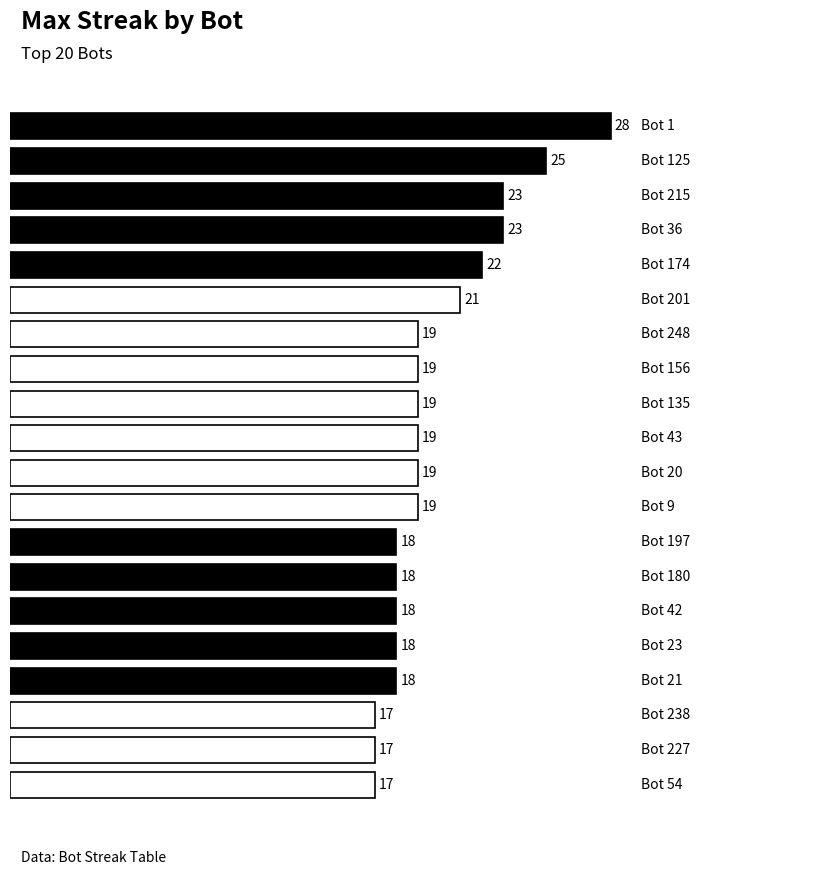

What is the smallest value displayed?

17